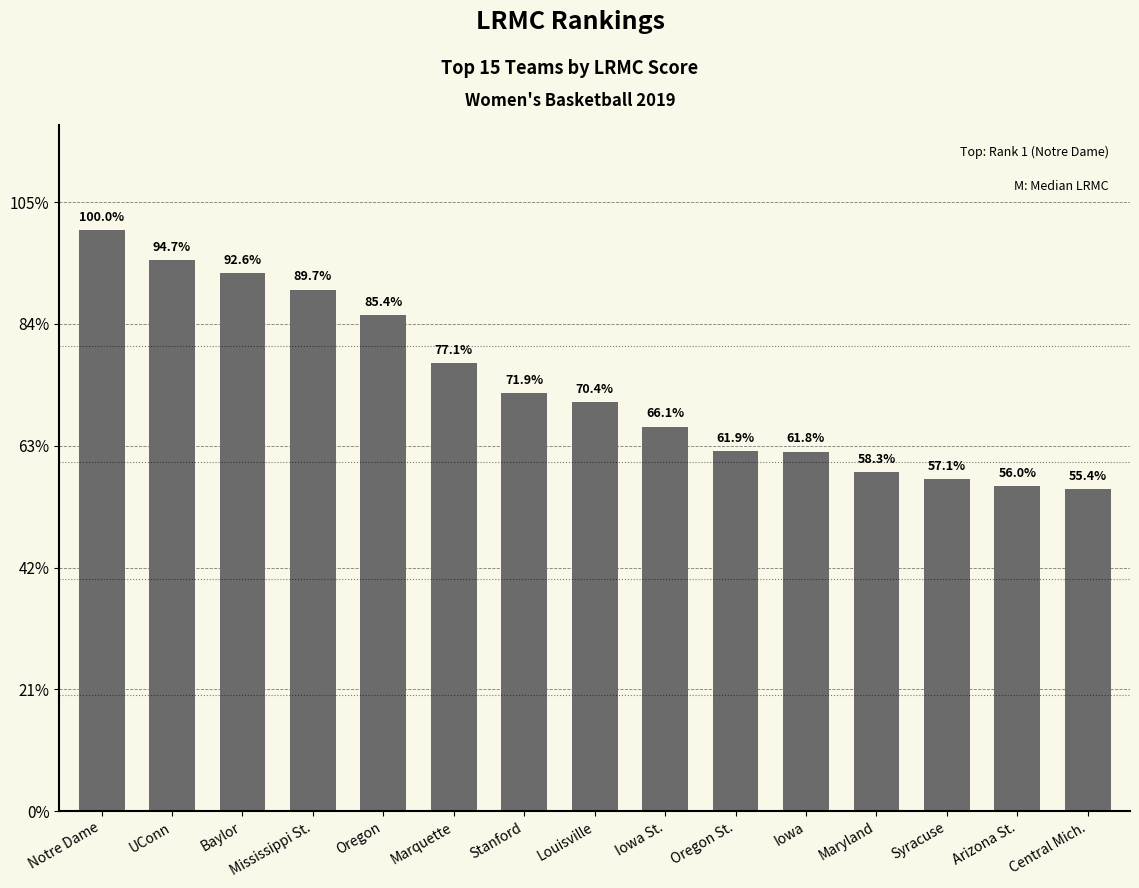

Does the chart contain stacked bars?

No